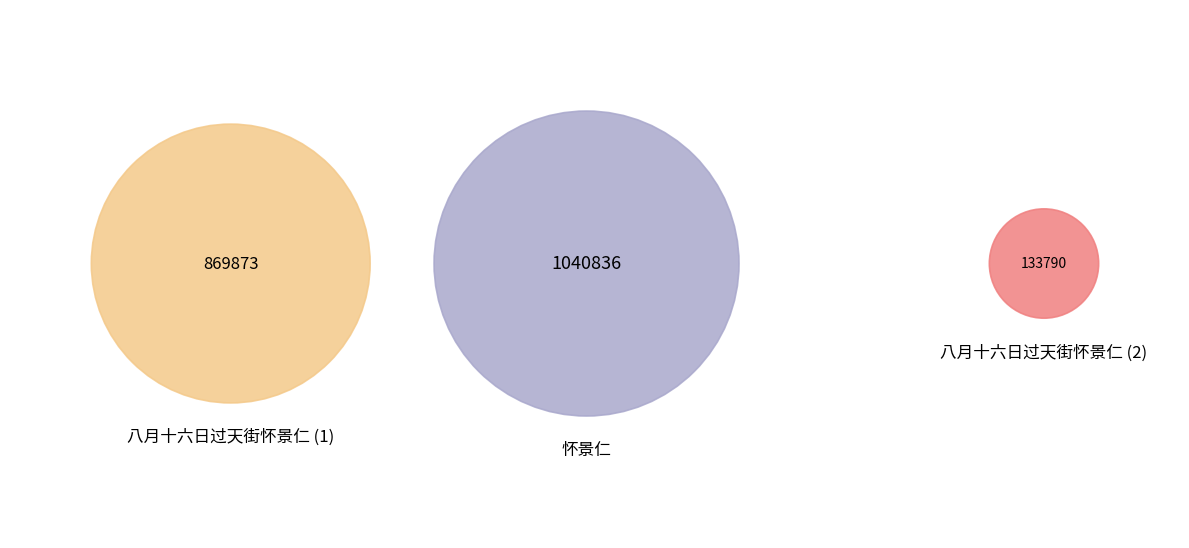

The 八月十六日过天街怀景仁 slice represents 1% of the pie. True or false?

False